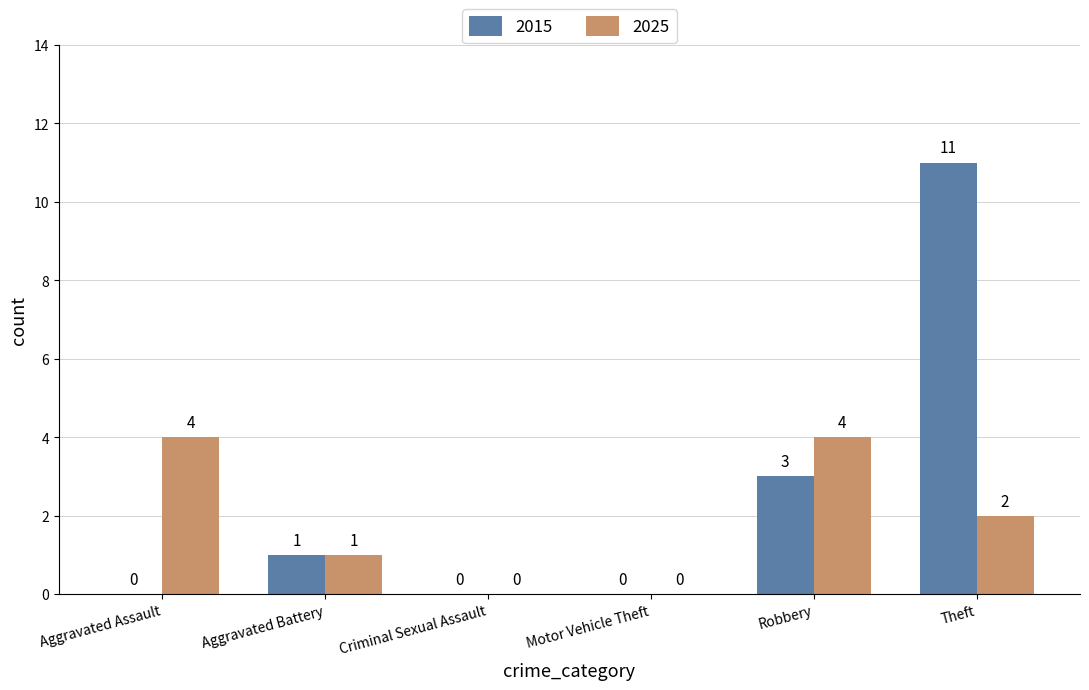

What are all the series names shown in the legend?

2015, 2025